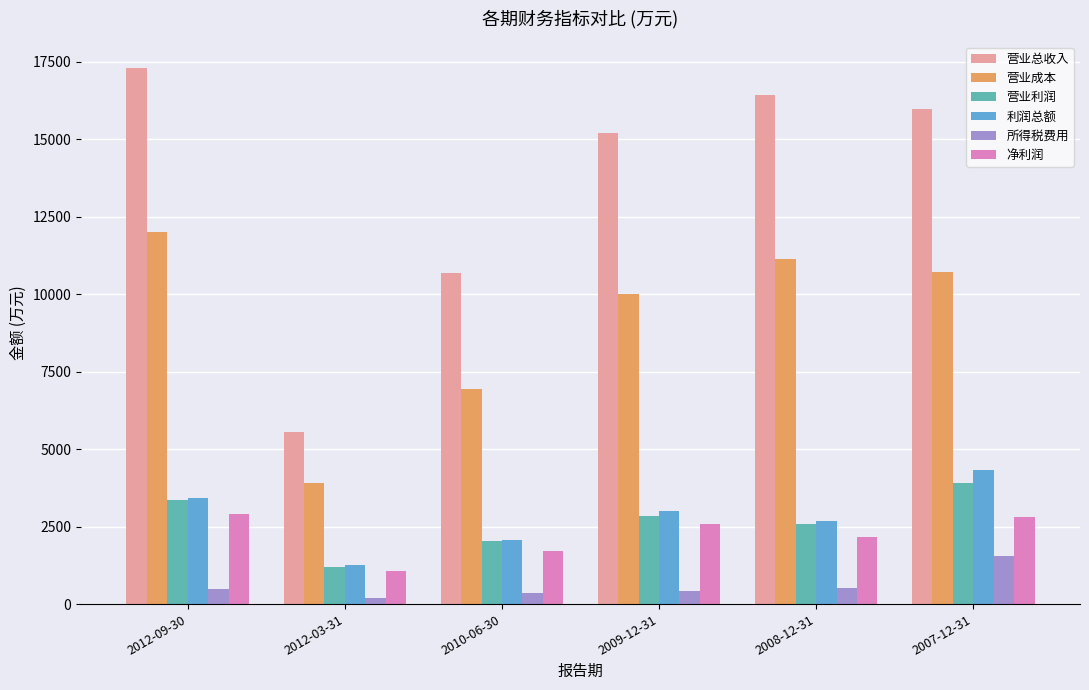

Is the value of 营业成本 at 2007-12-31 greater than the value of 净利润 at 2010-06-30?

Yes